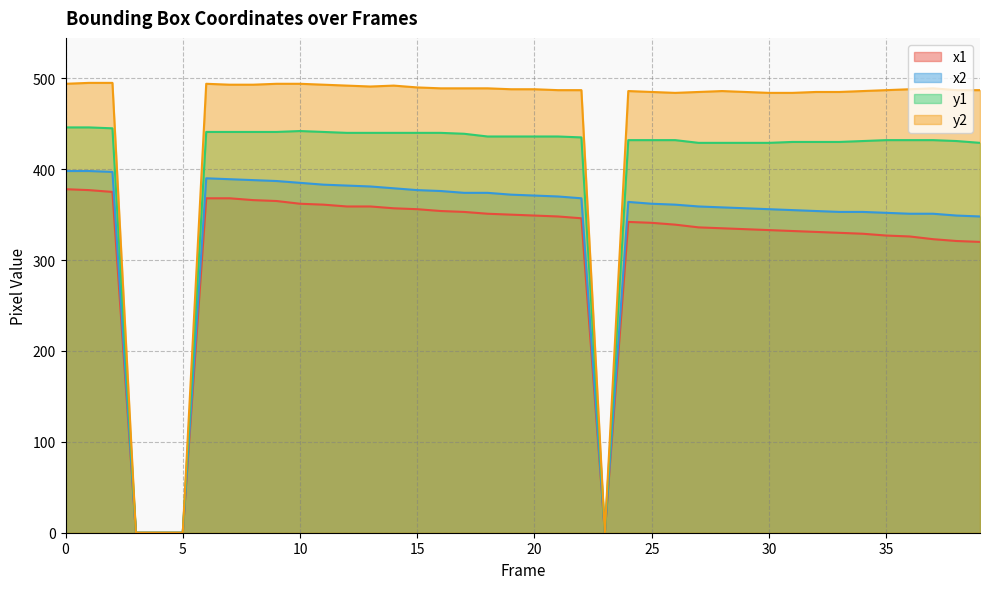

Does the chart display data point markers on the line(s)?

No